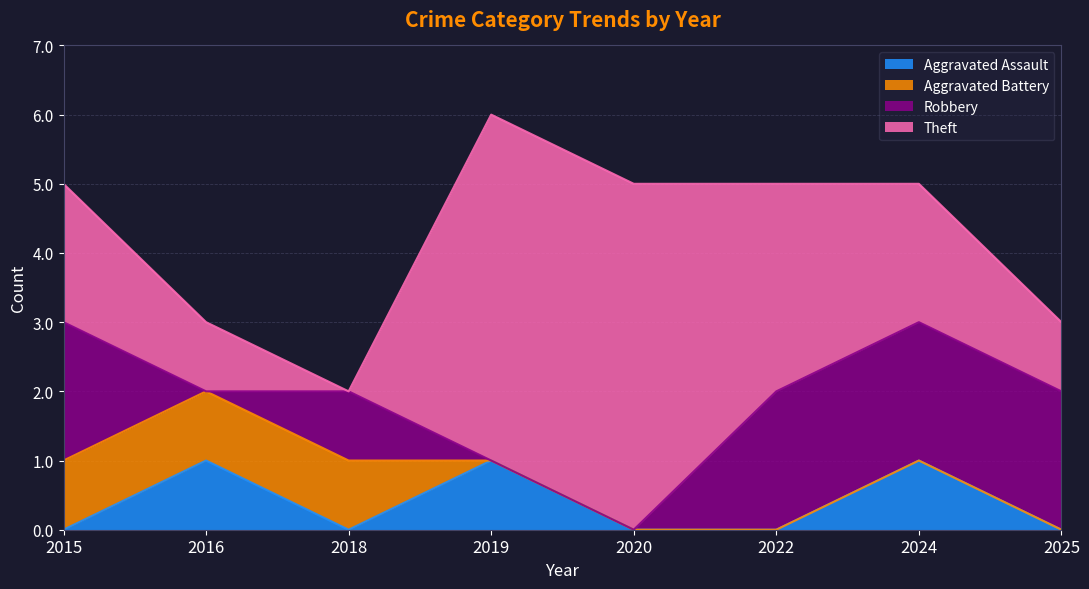

Where is Robbery nearest to the value 1?

2018